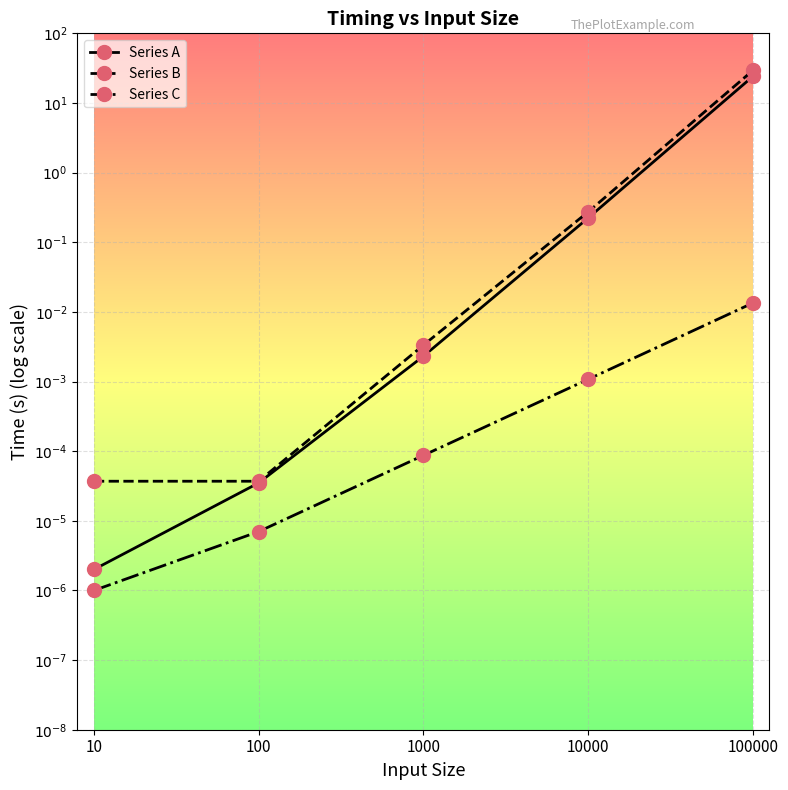

Is the value of Series C at 100 greater than the value of Series B at 10?

No